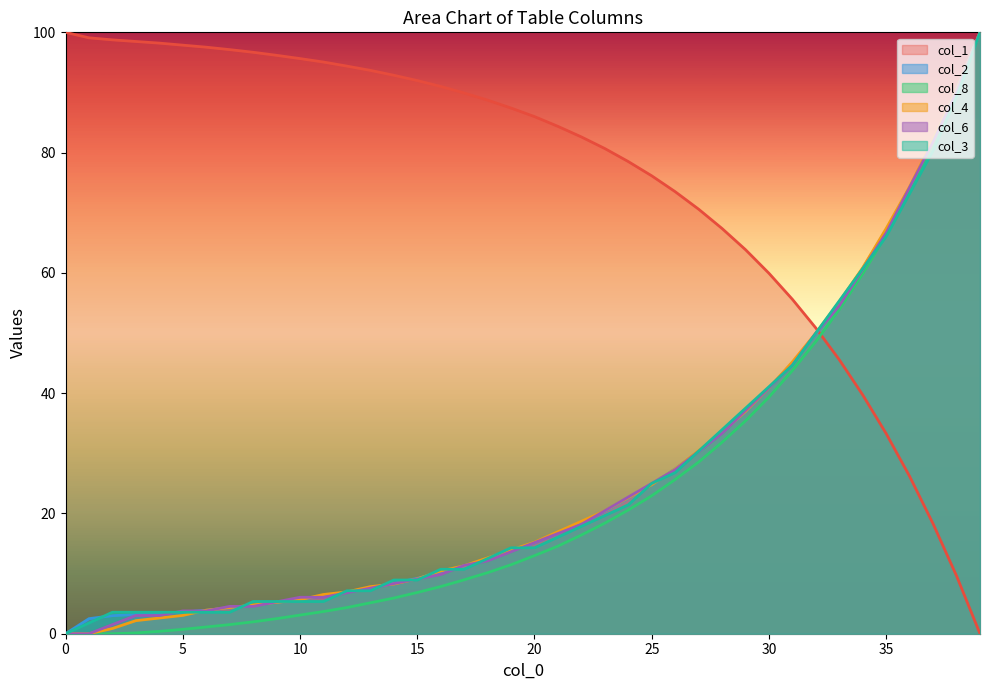

What is the average value of the col_2 series?

25.9